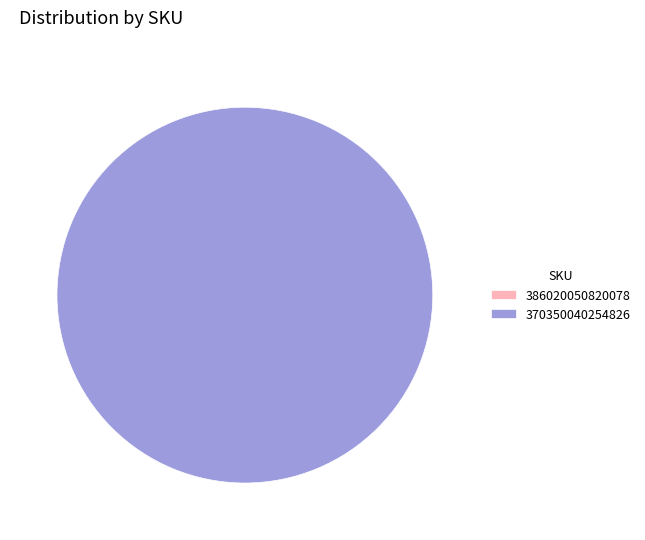

To the nearest percent, what is the average slice percentage?

50%